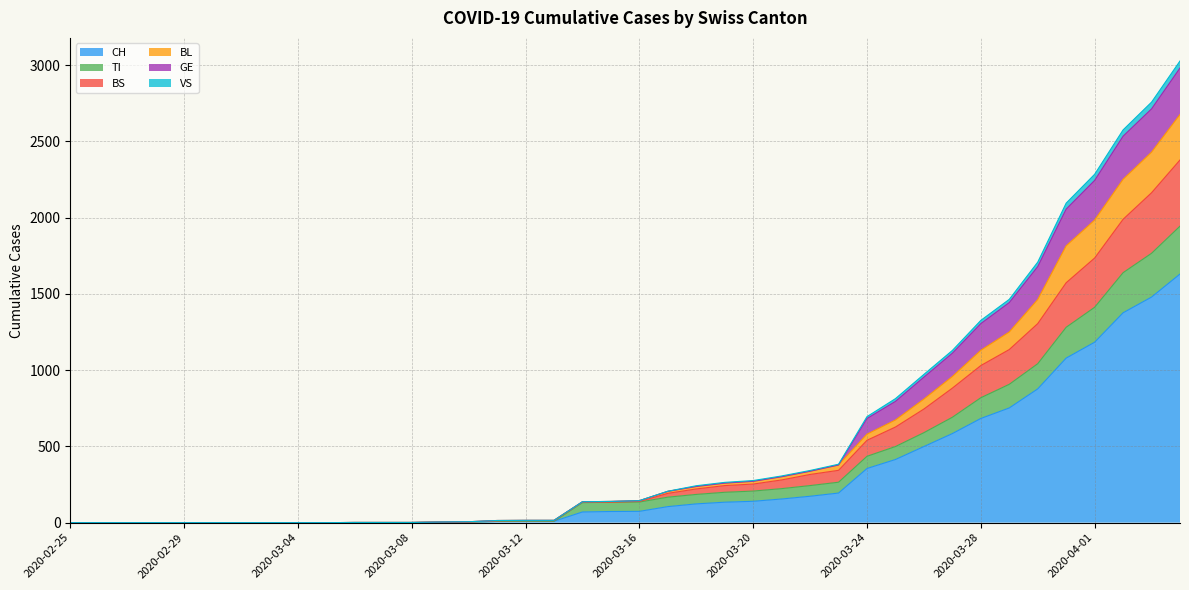

What is the highest value of the CH series?

1630